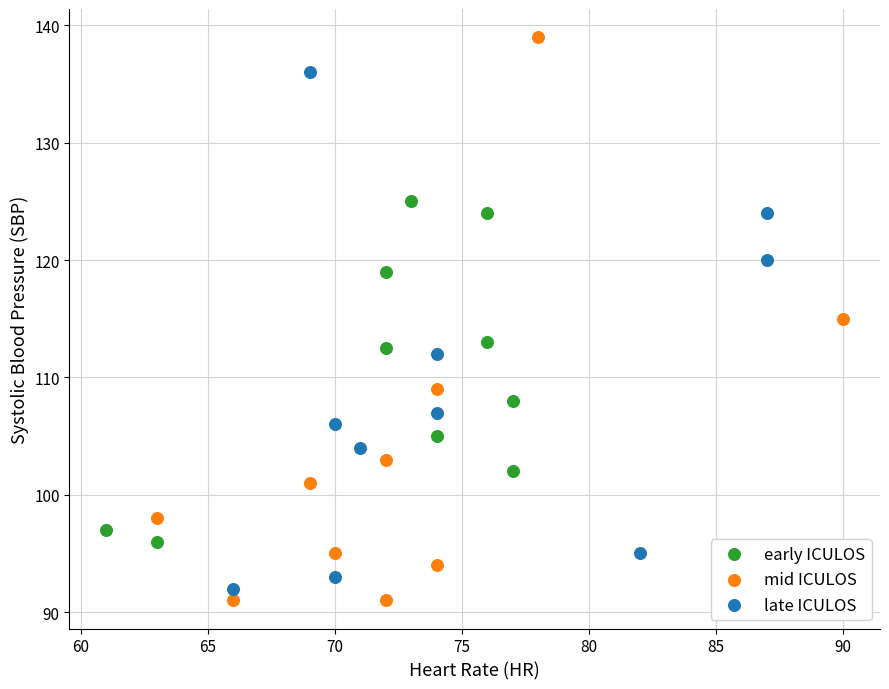

Which series has the largest Y range (max minus min)?

mid ICULOS